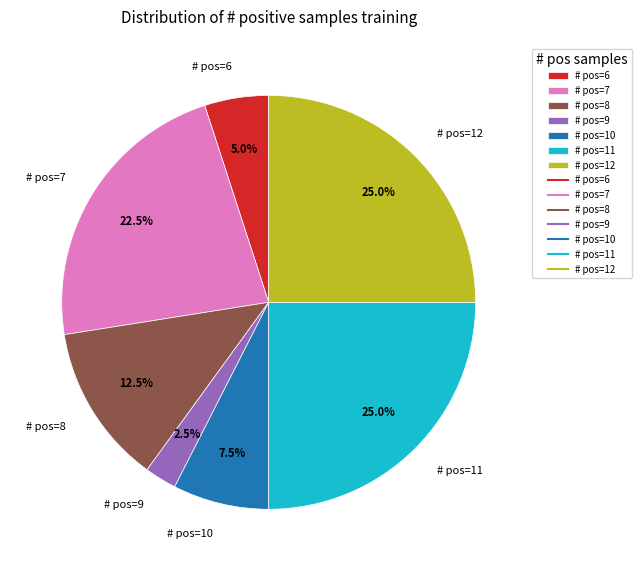

Is there a majority slice in this chart?

No